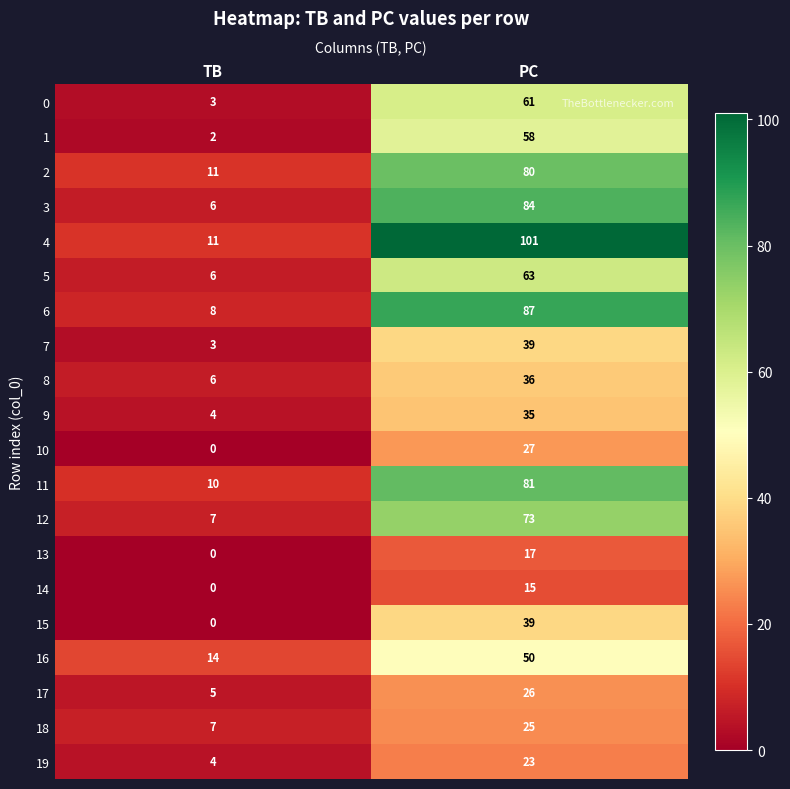

Is it true that 9 equals 60 at PC?

False